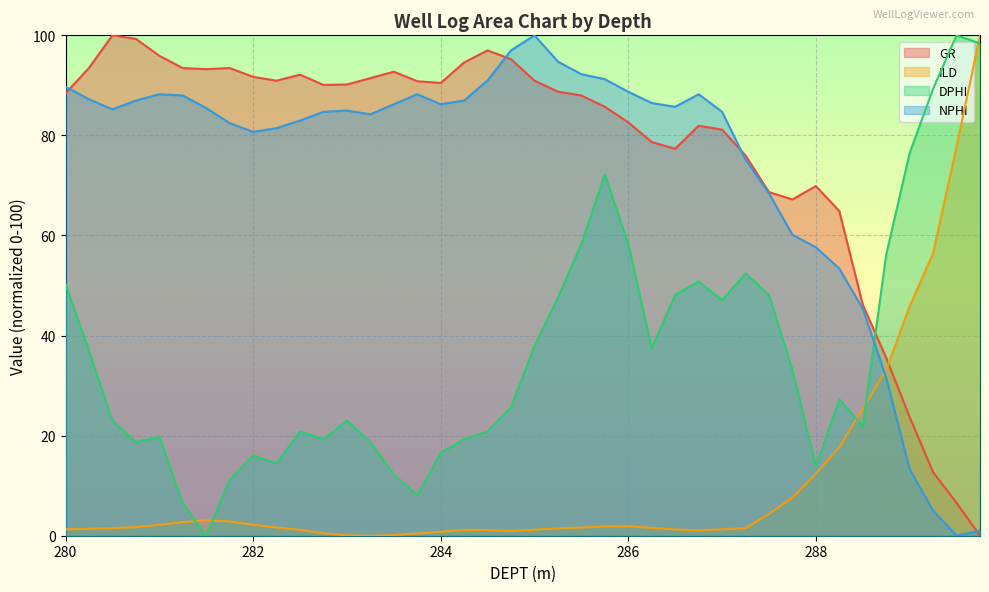

Reading left to right, extract all data points from this chart.

GR: 280.0=88.4	280.25=93.5	280.5=100.0	280.75=99.3	281.0=95.9	281.25=93.5	281.5=93.2	281.75=93.5	282.0=91.7	282.25=90.9	282.5=92.1	282.75=90.1	283.0=90.2	283.25=91.4	283.5=92.7	283.75=90.8	284.0=90.5	284.25=94.6	284.5=97.0	284.75=95.2	285.0=90.9	285.25=88.7	285.5=88.0	285.75=85.7	286.0=82.6	286.25=78.7	286.5=77.3	286.75=81.9	287.0=81.2	287.25=76.0	287.5=68.7	287.75=67.2	288.0=69.9	288.25=64.9	288.5=46.2	288.75=35.6	289.0=23.7	289.25=12.7	289.5=6.6	289.75=0.0
ILD: 280.0=1.3	280.25=1.4	280.5=1.5	280.75=1.7	281.0=2.2	281.25=2.7	281.5=3.1	281.75=2.9	282.0=2.2	282.25=1.6	282.5=1.2	282.75=0.5	283.0=0.1	283.25=0.0	283.5=0.1	283.75=0.4	284.0=0.8	284.25=1.2	284.5=1.1	284.75=0.9	285.0=1.2	285.25=1.5	285.5=1.6	285.75=1.8	286.0=1.9	286.25=1.6	286.5=1.2	286.75=1.1	287.0=1.3	287.25=1.5	287.5=4.3	287.75=7.6	288.0=12.4	288.25=17.7	288.5=25.4	288.75=33.1	289.0=45.8	289.25=56.5	289.5=77.8	289.75=100.0
DPHI: 280.0=50.3	280.25=36.9	280.5=23.0	280.75=18.7	281.0=19.8	281.25=6.4	281.5=0.0	281.75=11.2	282.0=16.0	282.25=14.4	282.5=20.9	282.75=19.3	283.0=23.0	283.25=18.7	283.5=12.3	283.75=8.0	284.0=16.6	284.25=19.3	284.5=20.9	284.75=25.7	285.0=38.0	285.25=47.6	285.5=58.3	285.75=72.2	286.0=58.3	286.25=37.4	286.5=48.1	286.75=50.8	287.0=47.1	287.25=52.4	287.5=48.1	287.75=33.2	288.0=13.9	288.25=27.3	288.5=21.9	288.75=56.1	289.0=76.5	289.25=89.3	289.5=100.0	289.75=98.4
NPHI: 280.0=89.7	280.25=87.2	280.5=85.2	280.75=87.0	281.0=88.2	281.25=88.0	281.5=85.5	281.75=82.5	282.0=80.7	282.25=81.5	282.5=83.0	282.75=84.7	283.0=85.0	283.25=84.2	283.5=86.2	283.75=88.2	284.0=86.2	284.25=87.0	284.5=91.0	284.75=97.0	285.0=100.0	285.25=94.7	285.5=92.2	285.75=91.2	286.0=88.7	286.25=86.5	286.5=85.7	286.75=88.2	287.0=84.7	287.25=75.2	287.5=68.4	287.75=60.2	288.0=57.6	288.25=53.4	288.5=45.4	288.75=31.6	289.0=13.3	289.25=5.0	289.5=0.0	289.75=1.0